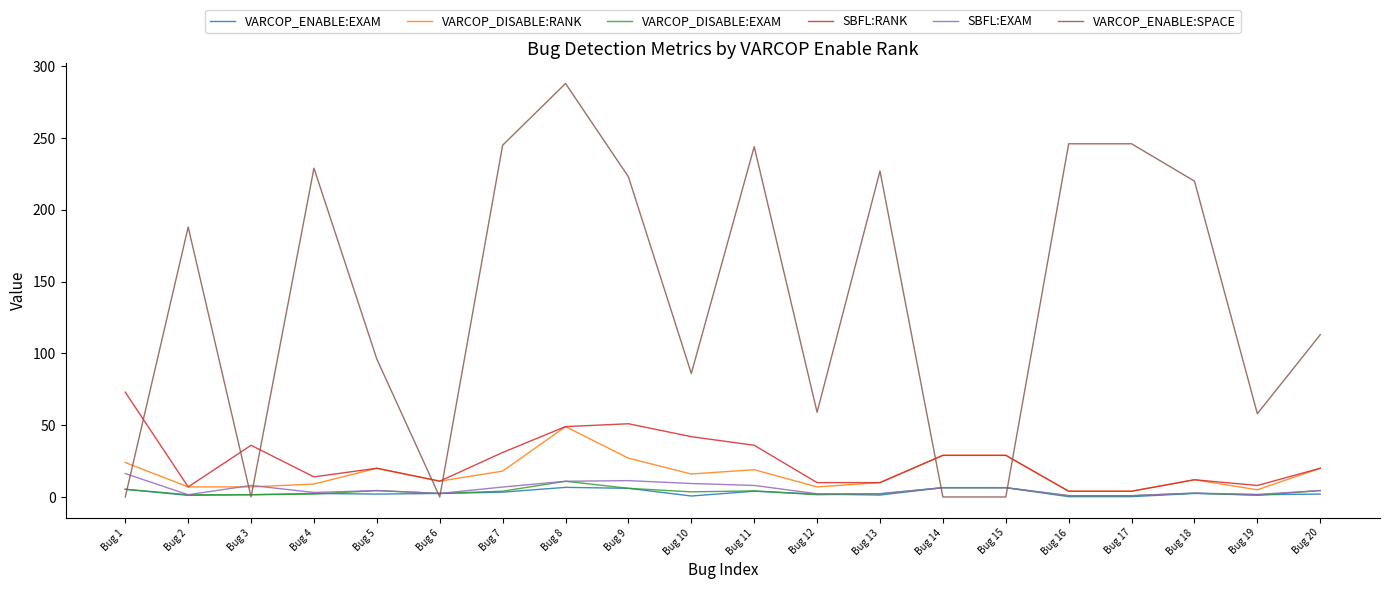

At how many categories does at least one series exceed 27?

19